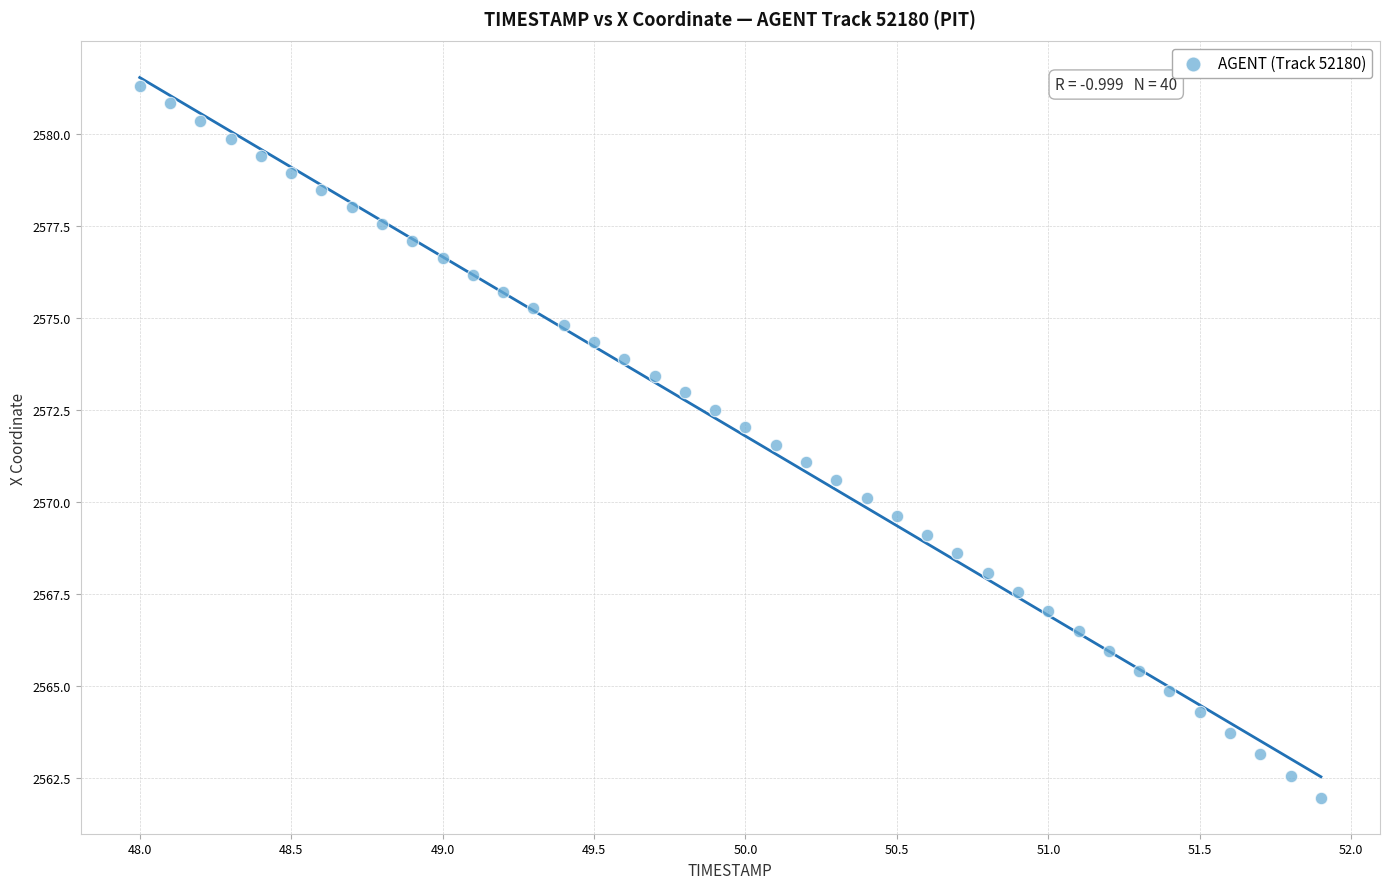

What is the range of X values (max minus min)?

3.9